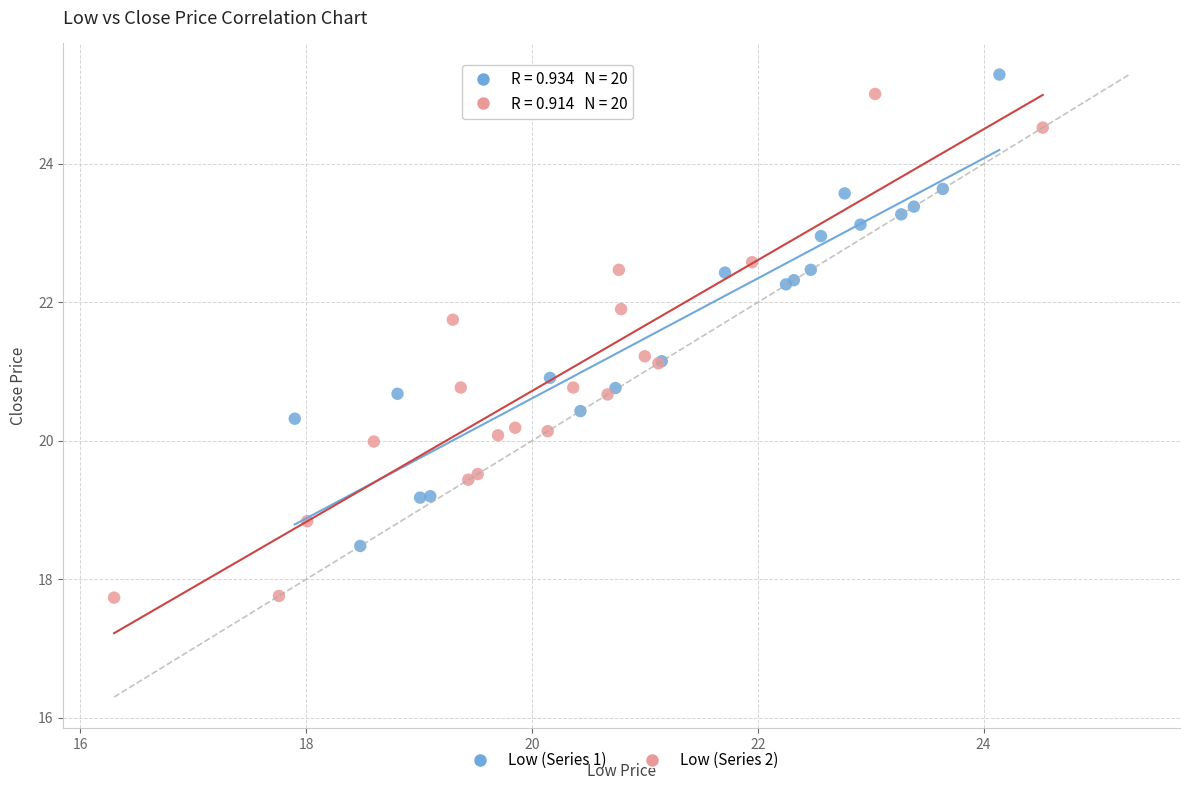

Which series has the largest Y range (max minus min)?

Low (Series 2)